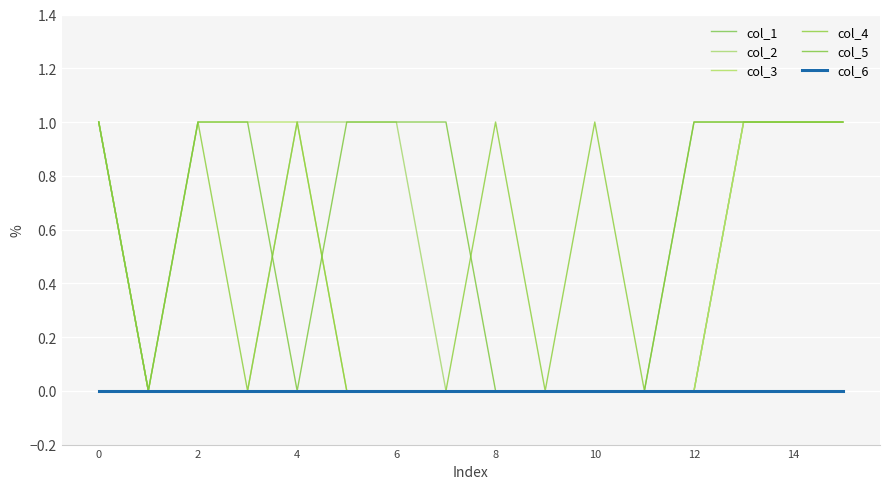

Does the chart have visible grid lines?

Yes